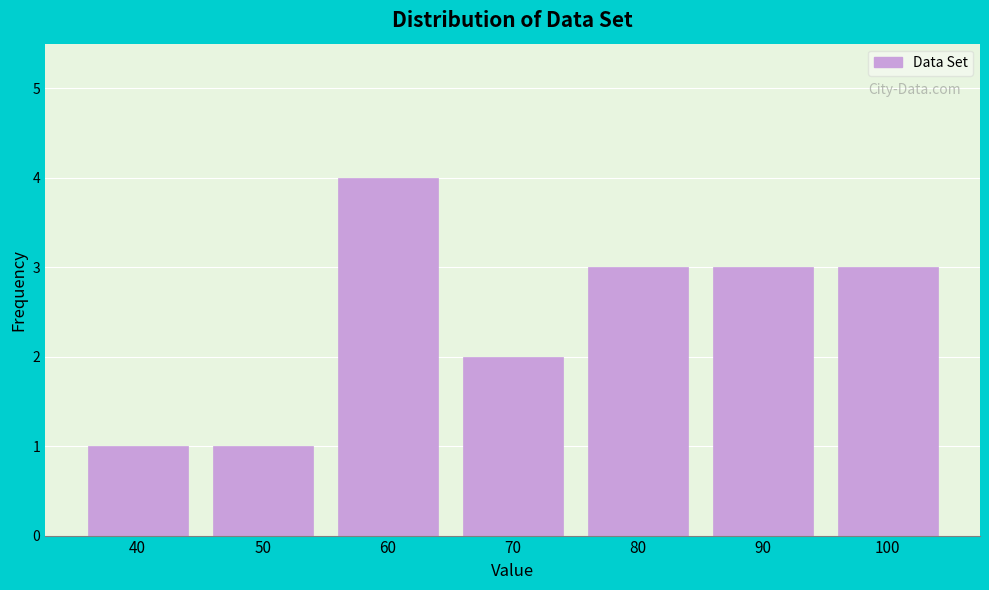

Reading left to right, transcribe all the data shown in this chart.

1	1	4	2	3	3	3